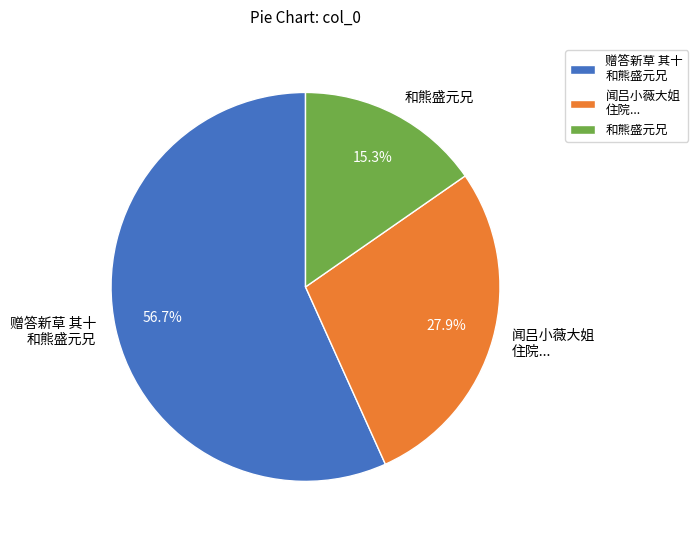

To the nearest percent, what is the difference between the largest and smallest slice percentages?

41%